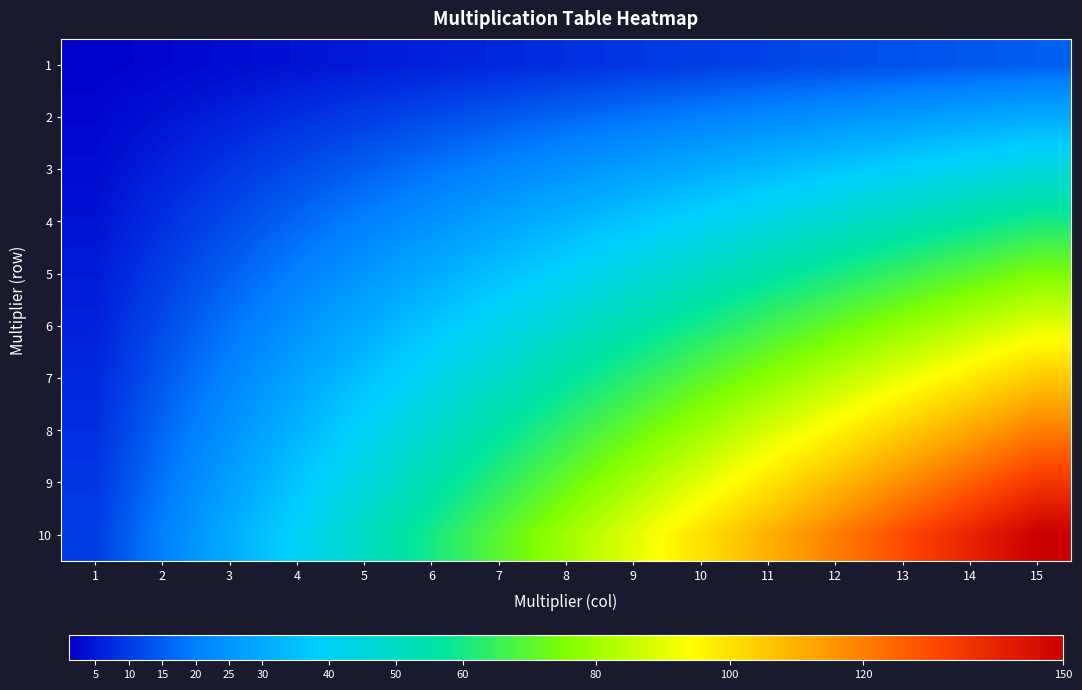

At which category does the chart reach its minimum across all series?

1